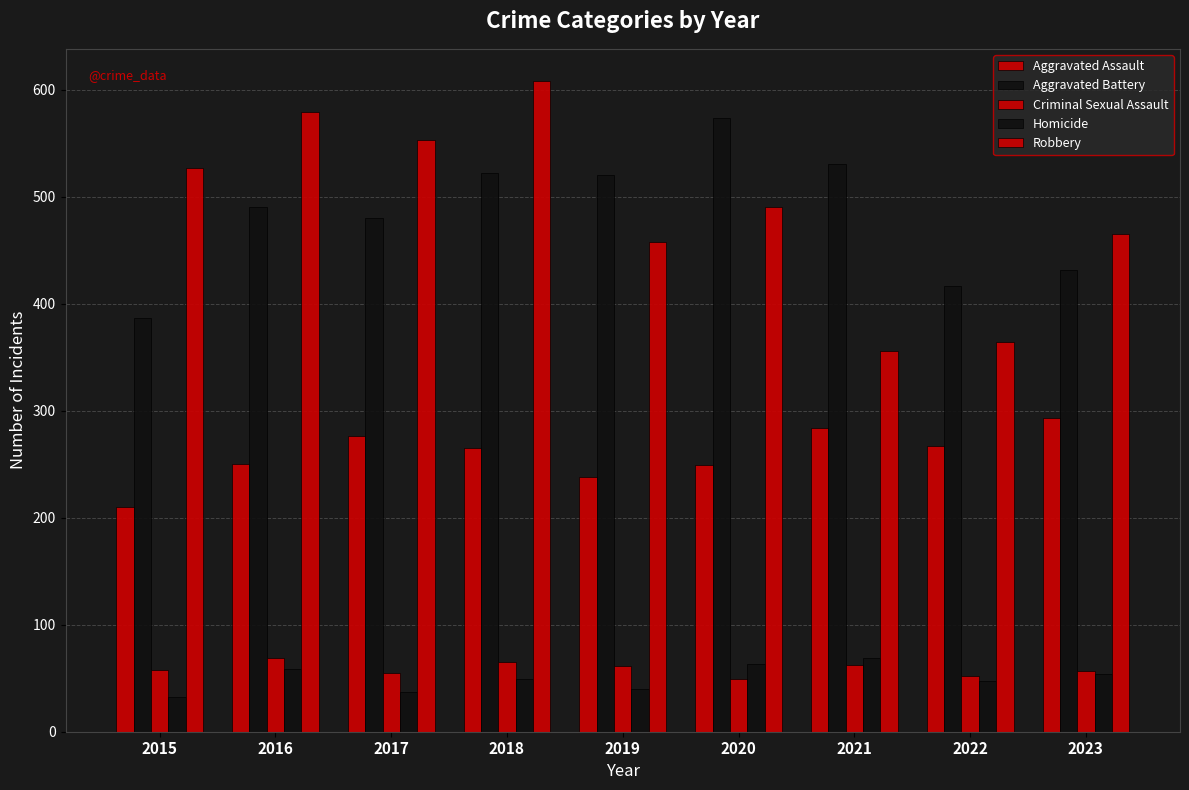

What is the sum of the Homicide values at 2017 and 2015?

69